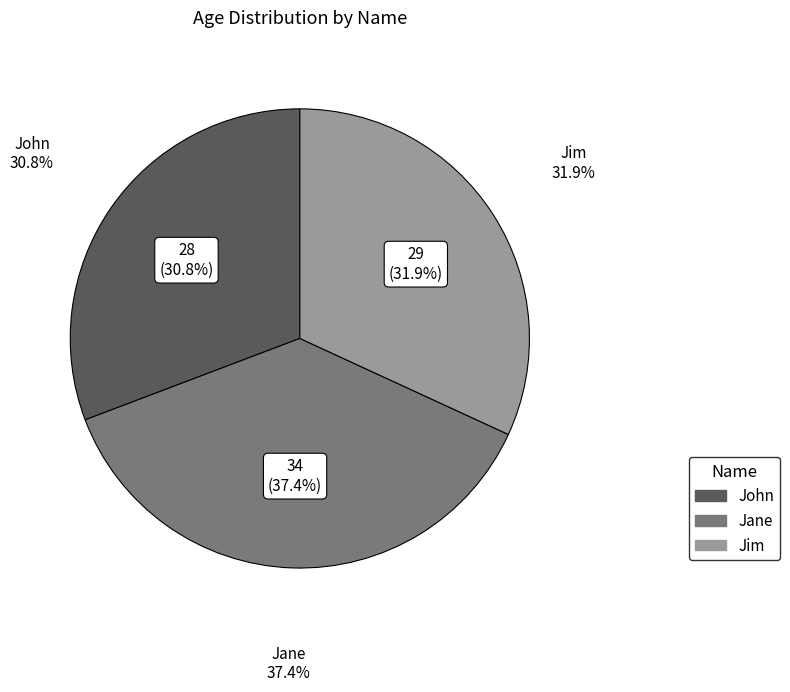

To the nearest percent, what is the difference between the largest and smallest slice percentages?

7%